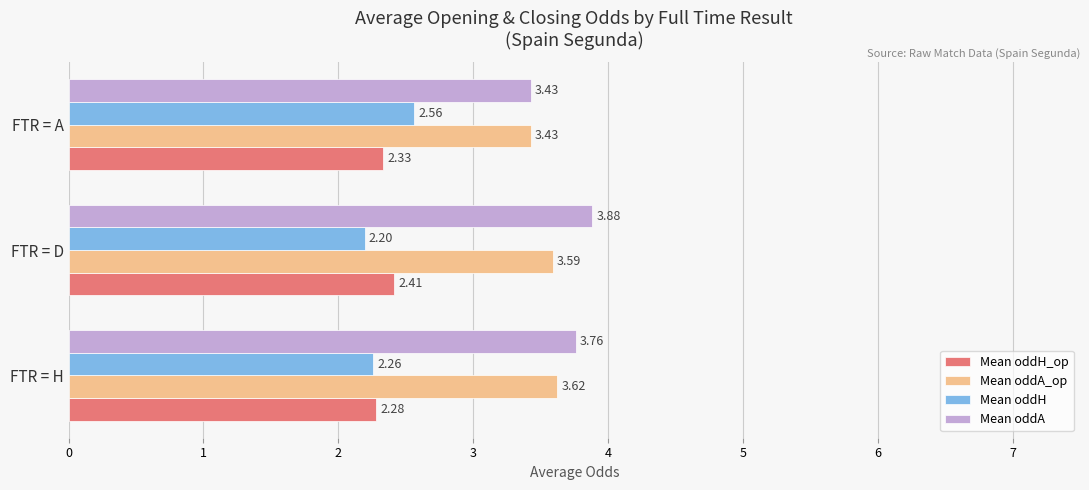

What is the difference between the second highest and minimum values in the Mean oddA_op series?

0.2